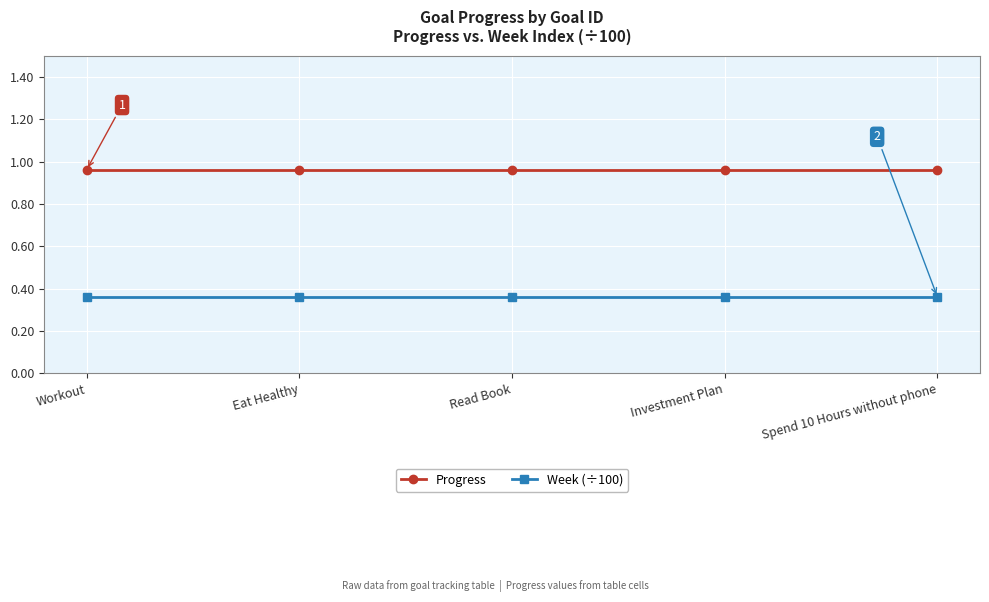

True or false: Week (÷100) and Progress cross at least once.

False